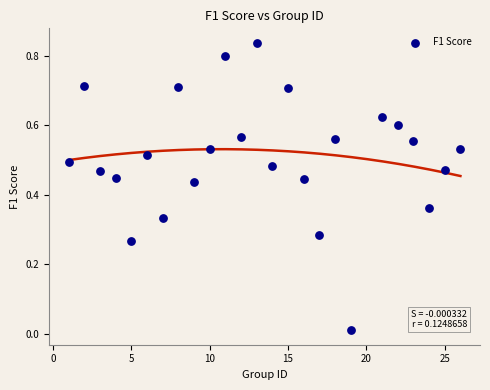

What is the range of X values (max minus min)?

25.0